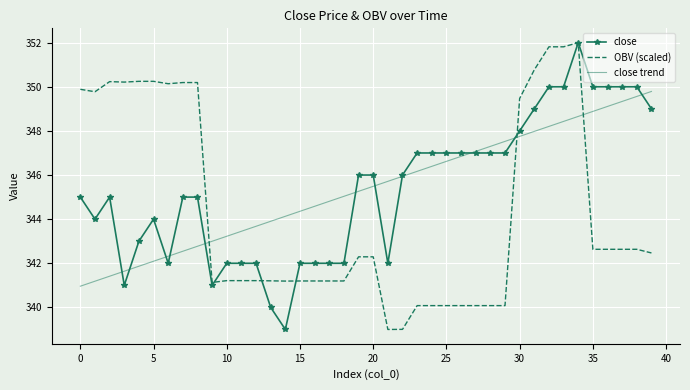

What is the maximum value shown in the chart?

352.0